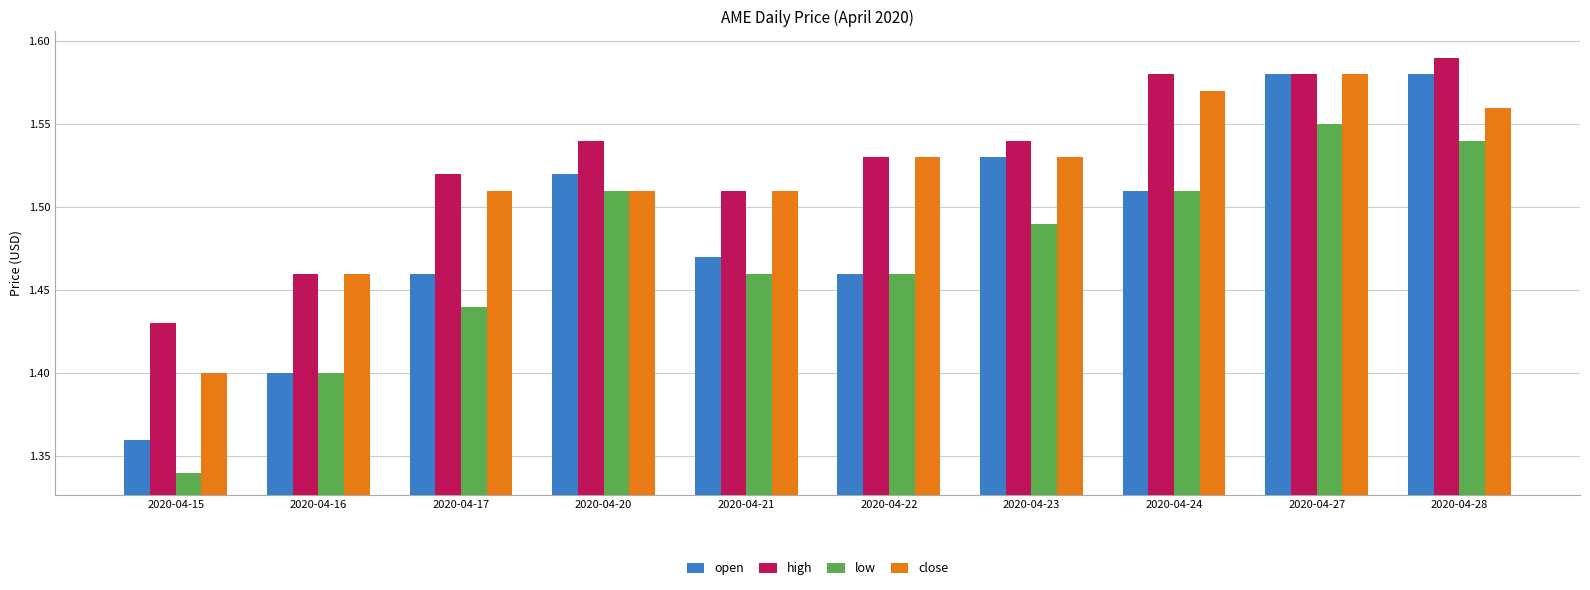

At which category is the sum across all series the highest?

2020-04-27